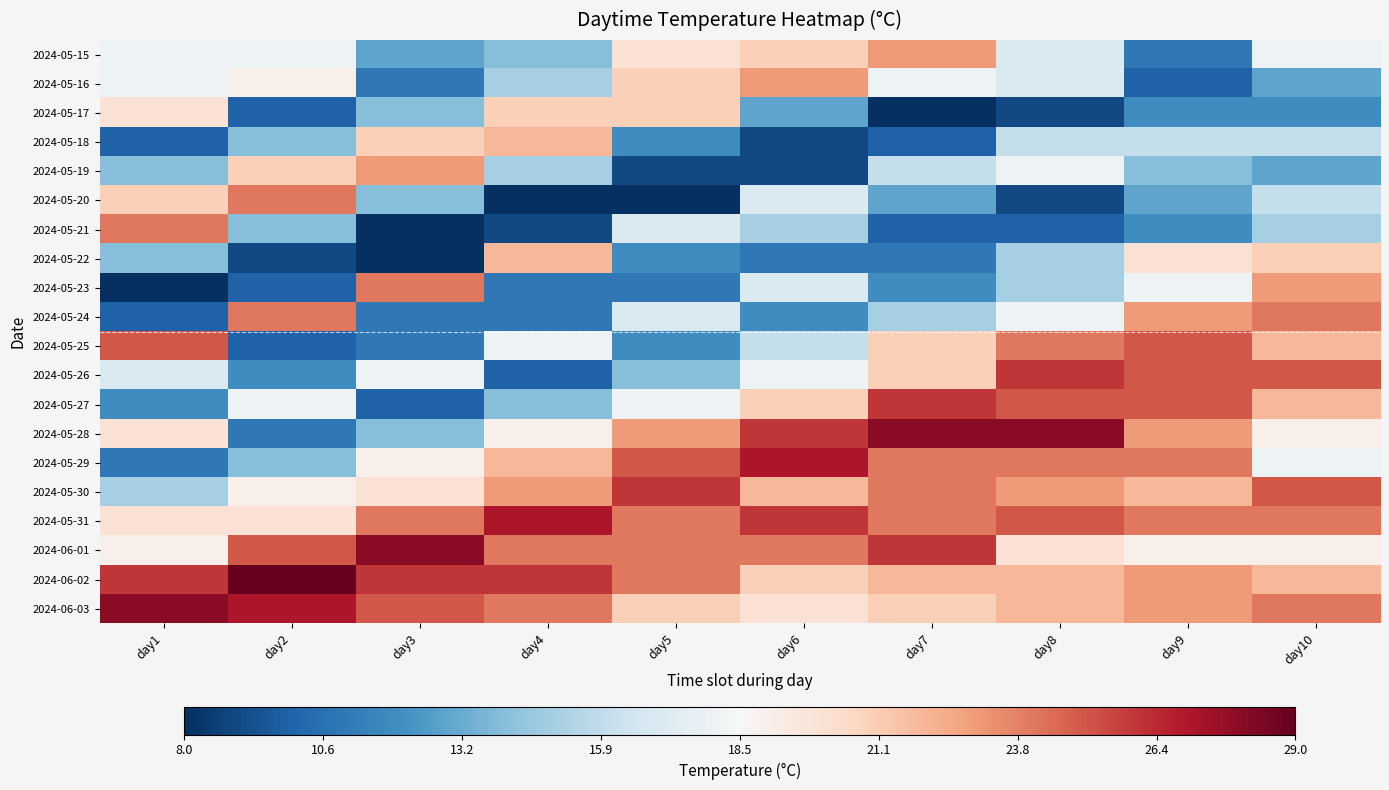

Reading left to right, transcribe all the data shown in this chart.

2024-05-15: day1=18	day2=18	day3=13	day4=14	day5=20	day6=21	day7=23	day8=17	day9=11	day10=18
2024-05-16: day1=18	day2=19	day3=11	day4=15	day5=21	day6=23	day7=18	day8=17	day9=10	day10=13
2024-05-17: day1=20	day2=10	day3=14	day4=21	day5=21	day6=13	day7=8	day8=9	day9=12	day10=12
2024-05-18: day1=10	day2=14	day3=21	day4=22	day5=12	day6=9	day7=10	day8=16	day9=16	day10=16
2024-05-19: day1=14	day2=21	day3=23	day4=15	day5=9	day6=9	day7=16	day8=18	day9=14	day10=13
2024-05-20: day1=21	day2=24	day3=14	day4=8	day5=8	day6=17	day7=13	day8=9	day9=13	day10=16
2024-05-21: day1=24	day2=14	day3=8	day4=9	day5=17	day6=15	day7=10	day8=10	day9=12	day10=15
2024-05-22: day1=14	day2=9	day3=8	day4=22	day5=12	day6=11	day7=11	day8=15	day9=20	day10=21
2024-05-23: day1=8	day2=10	day3=24	day4=11	day5=11	day6=17	day7=12	day8=15	day9=18	day10=23
2024-05-24: day1=10	day2=24	day3=11	day4=11	day5=17	day6=12	day7=15	day8=18	day9=23	day10=24
2024-05-25: day1=25	day2=10	day3=11	day4=18	day5=12	day6=16	day7=21	day8=24	day9=25	day10=22
2024-05-26: day1=17	day2=12	day3=18	day4=10	day5=14	day6=18	day7=21	day8=26	day9=25	day10=25
2024-05-27: day1=12	day2=18	day3=10	day4=14	day5=18	day6=21	day7=26	day8=25	day9=25	day10=22
2024-05-28: day1=20	day2=11	day3=14	day4=19	day5=23	day6=26	day7=28	day8=28	day9=23	day10=19
2024-05-29: day1=11	day2=14	day3=19	day4=22	day5=25	day6=27	day7=24	day8=24	day9=24	day10=18
2024-05-30: day1=15	day2=19	day3=20	day4=23	day5=26	day6=22	day7=24	day8=23	day9=22	day10=25
2024-05-31: day1=20	day2=20	day3=24	day4=27	day5=24	day6=26	day7=24	day8=25	day9=24	day10=24
2024-06-01: day1=19	day2=25	day3=28	day4=24	day5=24	day6=24	day7=26	day8=20	day9=19	day10=19
2024-06-02: day1=26	day2=29	day3=26	day4=26	day5=24	day6=21	day7=22	day8=22	day9=23	day10=22
2024-06-03: day1=28	day2=27	day3=25	day4=24	day5=21	day6=20	day7=21	day8=22	day9=23	day10=24